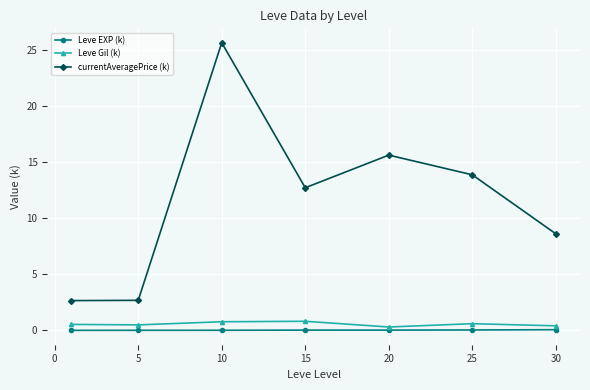

List the series in order of their peak value, lowest first.

Leve EXP (k), Leve Gil (k), currentAveragePrice (k)